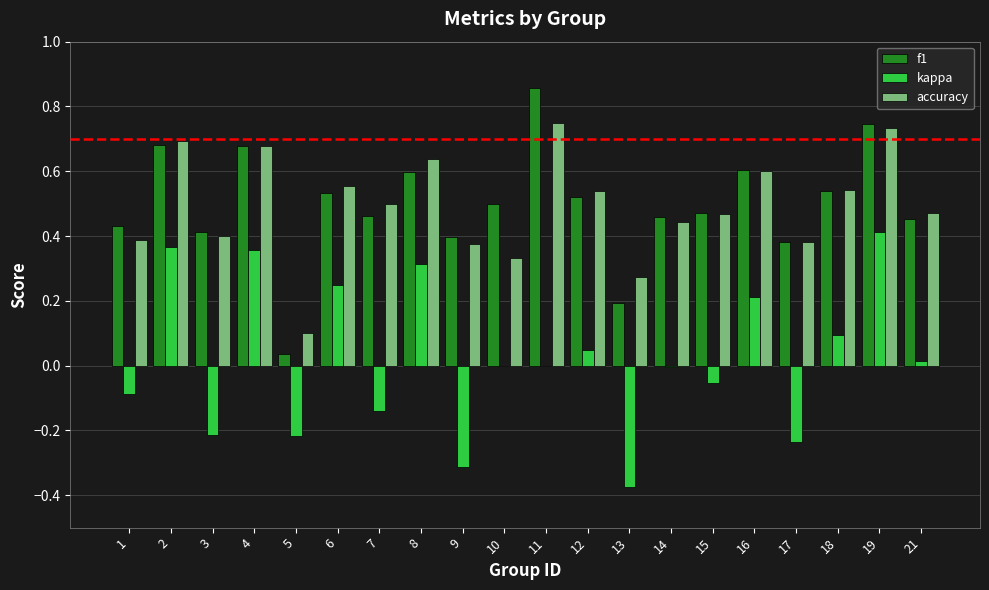

Which series changed the most between 6 and 15?

kappa